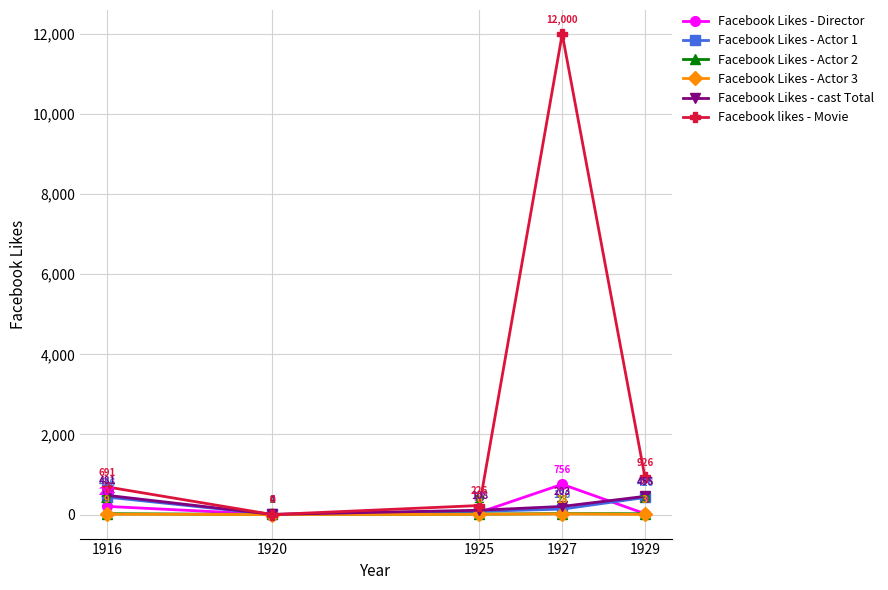

What is the difference between the highest and lowest values at 1916?

682